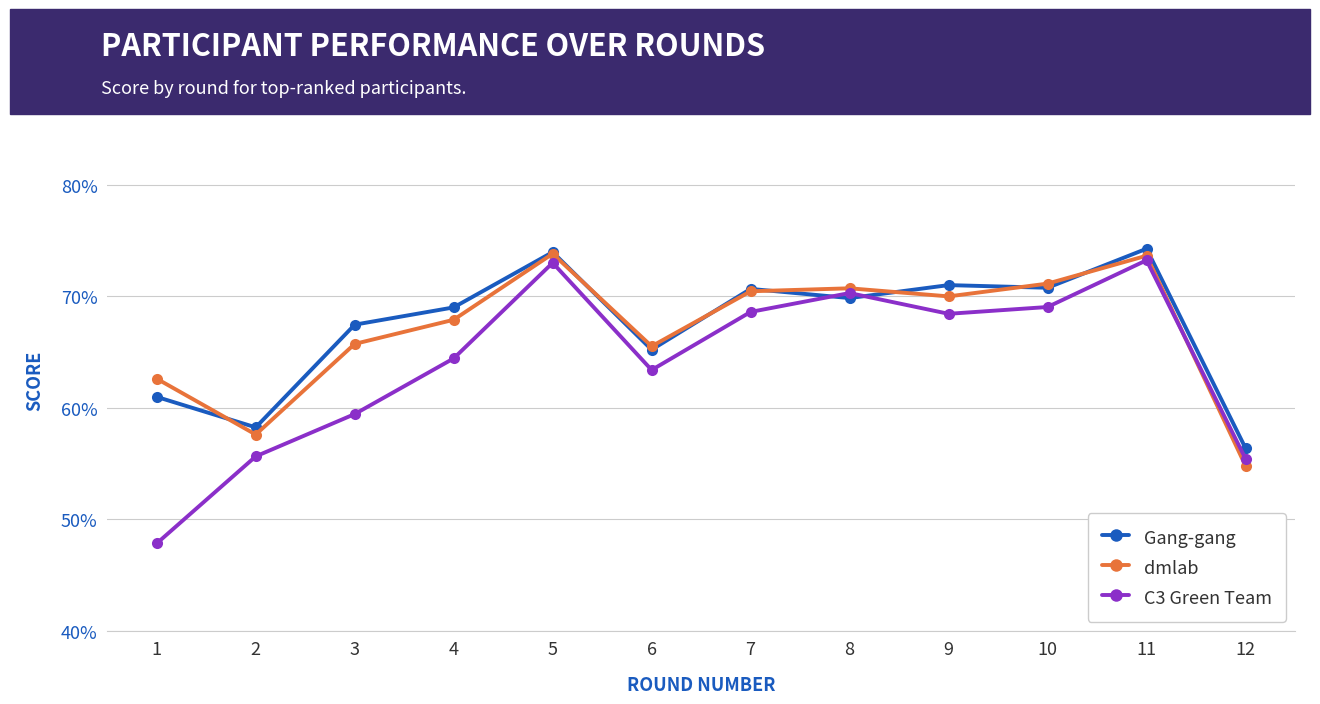

True or false: dmlab and Gang-gang intersect in this chart.

True